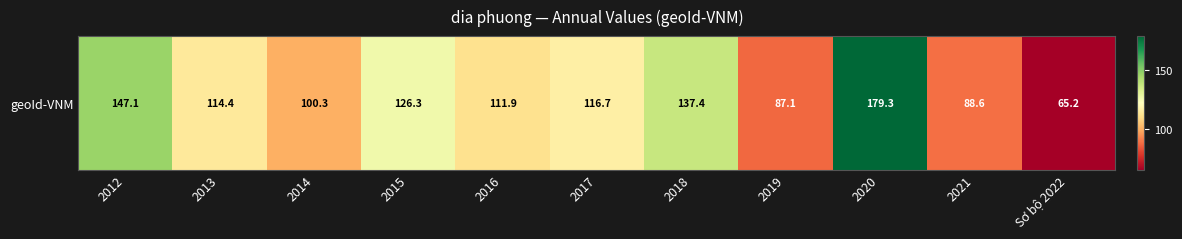

What is the smallest value displayed?

65.2